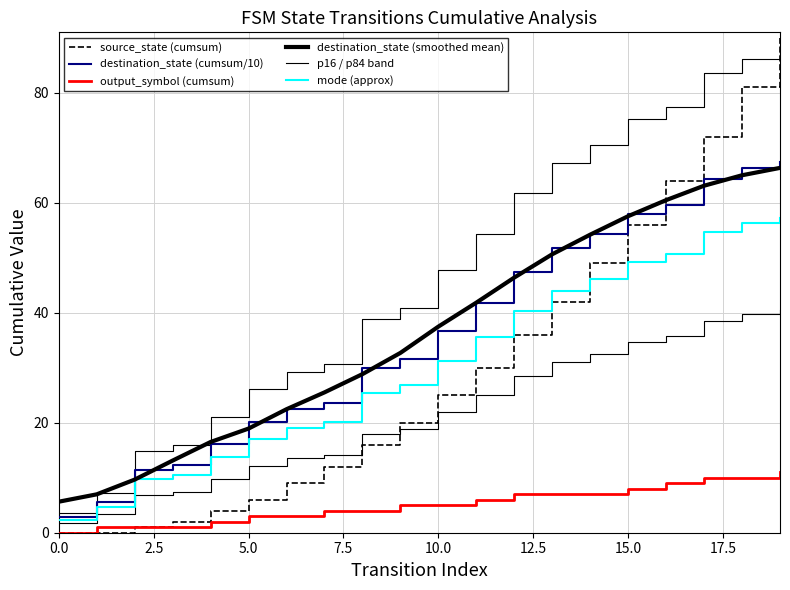

Reading left to right, extract all data points from this chart.

source_state (cumsum): 0.0	0.0	1.0	2.0	4.0	6.0	9.0	12.0	16.0	20.0	25.0	30.0	36.0	42.0	49.0	56.0	64.0	72.0	81.0	90.0
destination_state (cumsum/10): 2.8	5.6	11.4	12.3	16.2	20.1	22.5	23.6	29.9	31.5	36.7	41.8	47.5	51.7	54.3	57.9	59.6	64.3	66.3	67.4
output_symbol (cumsum): 0.0	1.0	1.0	1.0	2.0	3.0	3.0	4.0	4.0	5.0	5.0	6.0	7.0	7.0	7.0	8.0	9.0	10.0	10.0	11.0
destination_state (smoothed mean): 5.6	7.0	9.7	13.1	16.5	18.9	22.5	25.5	28.8	32.7	37.5	41.8	46.4	50.6	54.2	57.6	60.5	63.1	65.0	66.3
p16 / p84 band: 1.7	3.4	6.8	7.4	9.7	12.1	13.5	14.2	17.9	18.9	22.0	25.1	28.5	31.0	32.6	34.7	35.8	38.6	39.8	40.4
mode (approx): 2.4	4.8	9.7	10.5	13.8	17.1	19.1	20.1	25.4	26.8	31.2	35.5	40.4	43.9	46.2	49.2	50.7	54.7	56.4	57.3